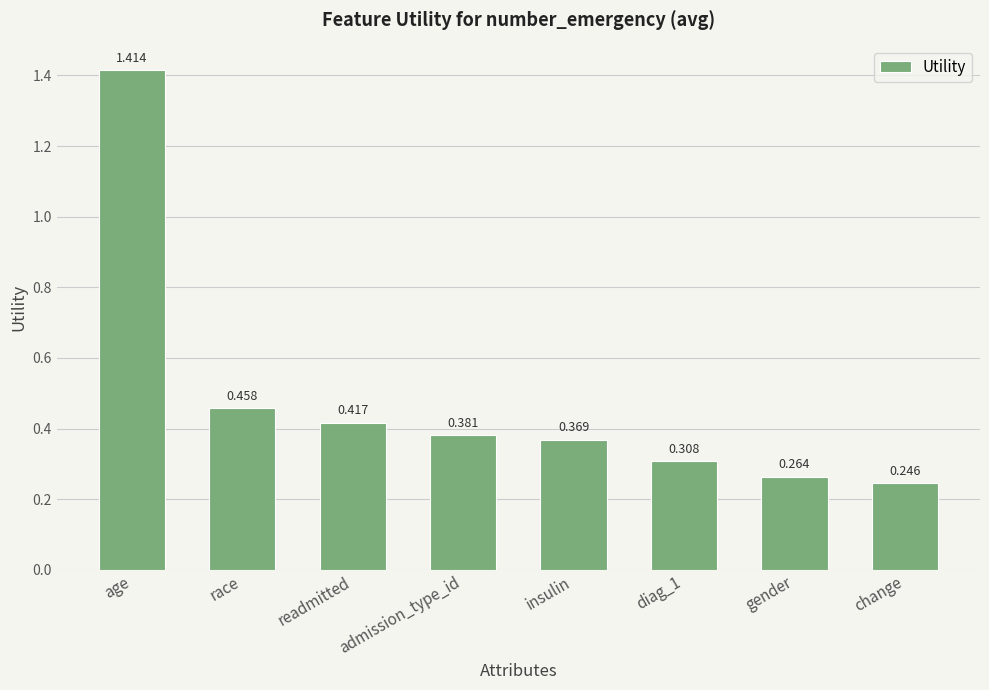

What position from the left is insulin?

5